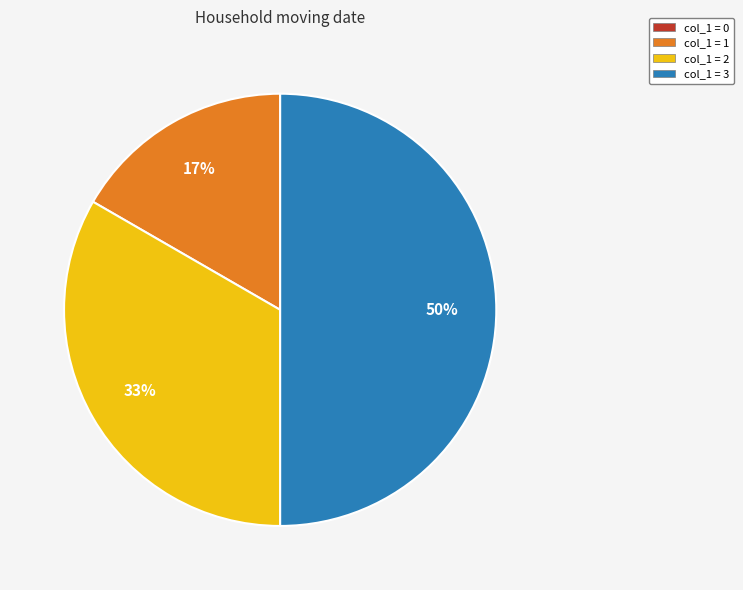

To the nearest percent, what is the average slice percentage?

25%